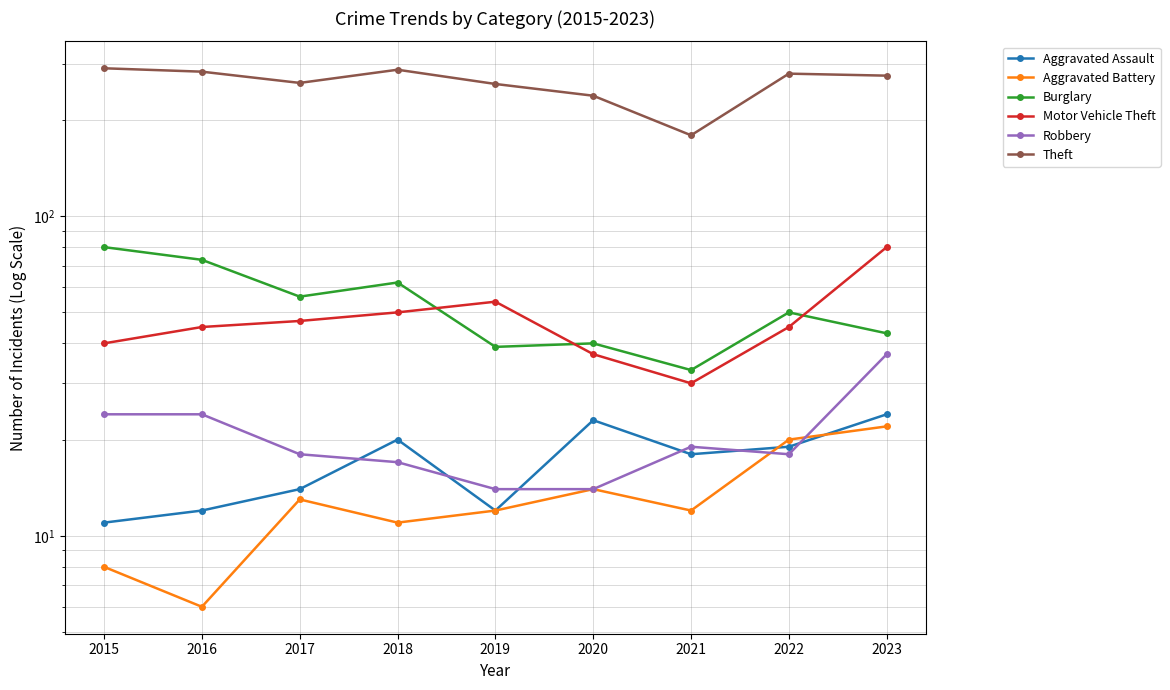

Rank the categories by Burglary value from highest to lowest.

2015, 2016, 2018, 2017, 2022, 2023, 2020, 2019, 2021